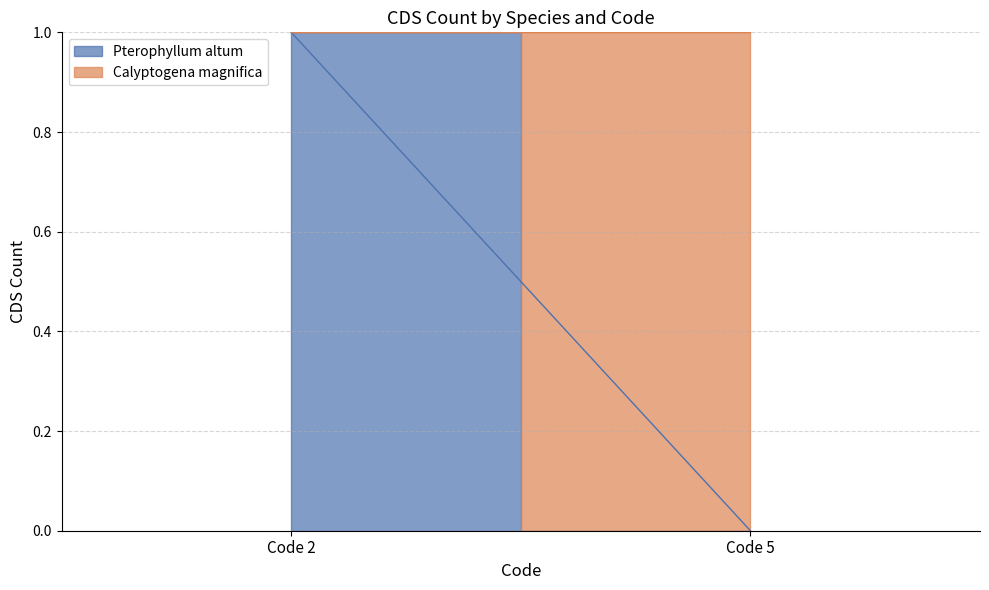

What are all the series names shown in the legend?

Pterophyllum altum, Calyptogena magnifica